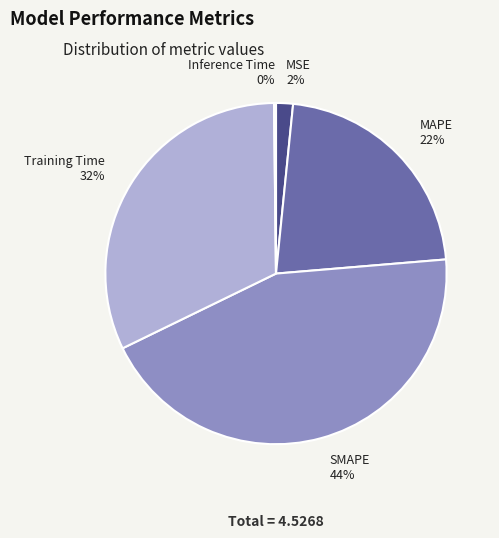

Is it true that SMAPE is 44% of the pie?

True